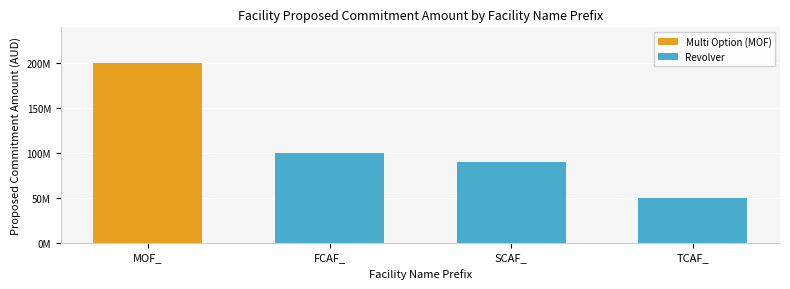

What is the label of the 3rd bar from the left?

TCAF_